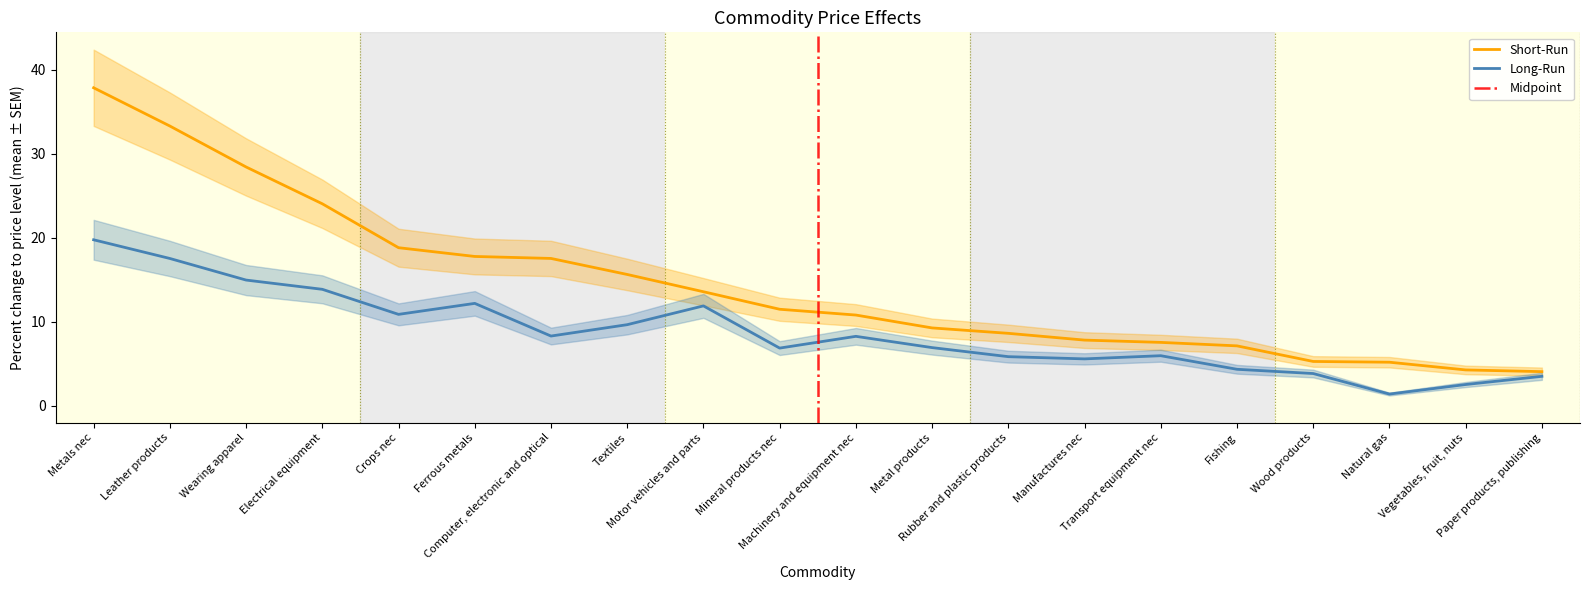

What is the value of the Short-Run point at the 1st from the left?

37.8